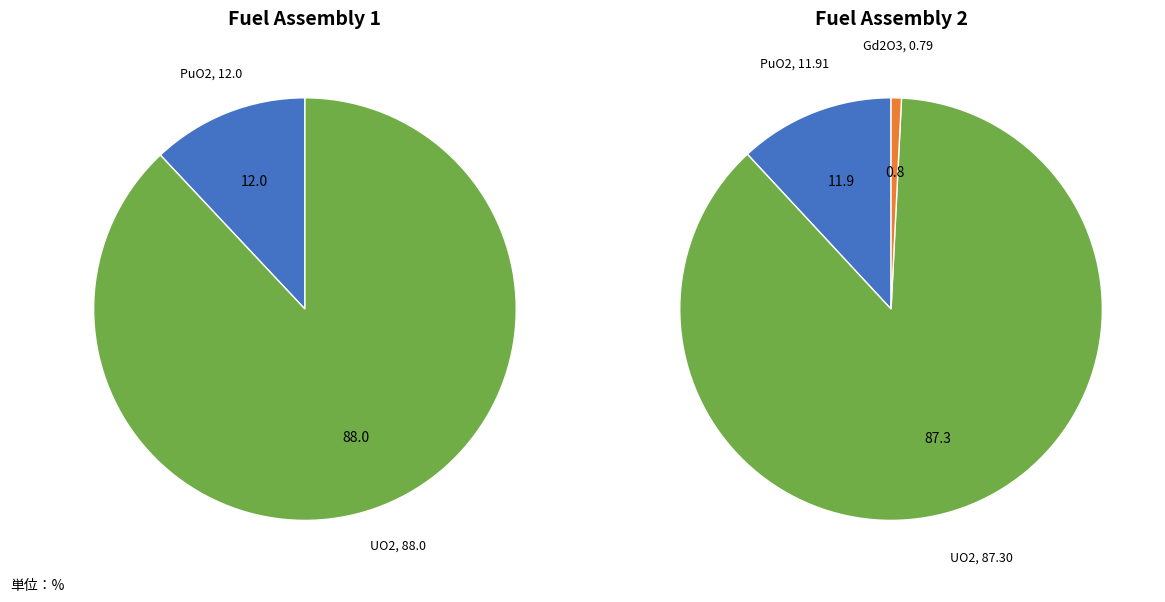

What is the smallest slice in the pie chart?

Gd2O3 (Fuel Assembly 2)